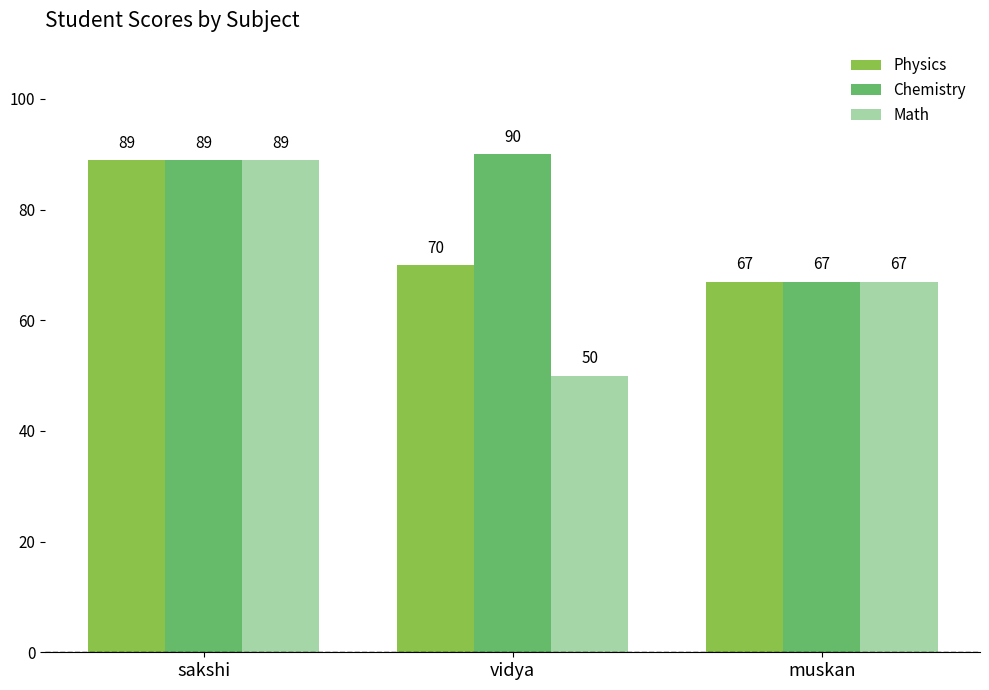

How many data points does each series have?

3